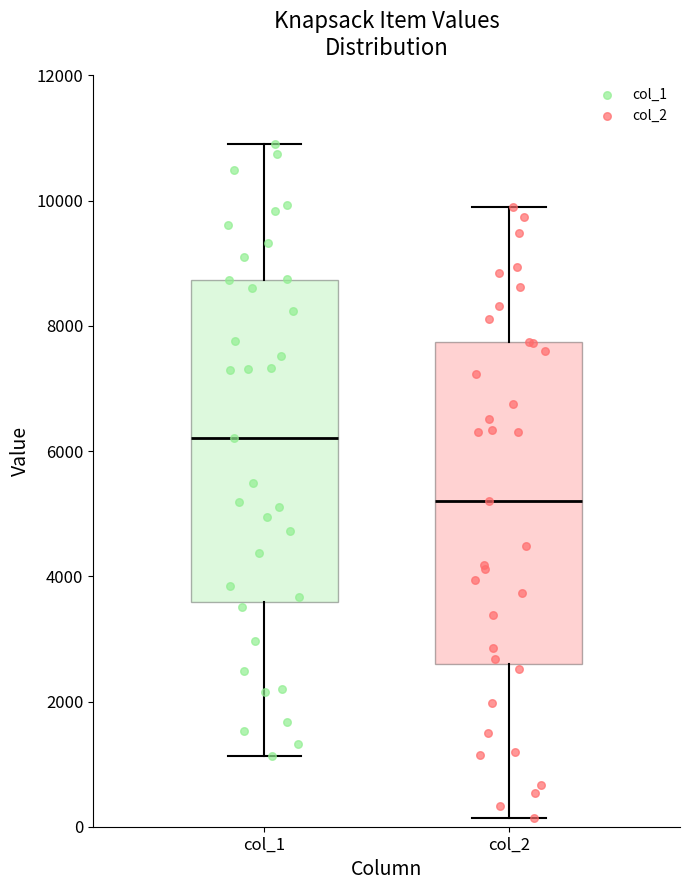

Reading left to right, transcribe this box plot: for each box, give where its median line is, the range the box spans, and where its two whiskers end, as read against the y-axis. The values are not printed on the chart, so give them approximately, as read against the axis.

col_1: median 6200, box 3600 to 8800, whiskers 1200 to 11000
col_2: median 5200, box 2600 to 7800, whiskers 200 to 10000